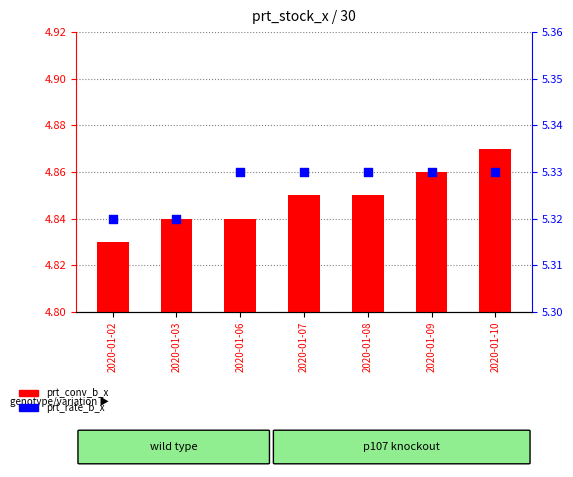

What are all the series names shown in the legend?

prt_conv_b_x, prt_rate_b_x